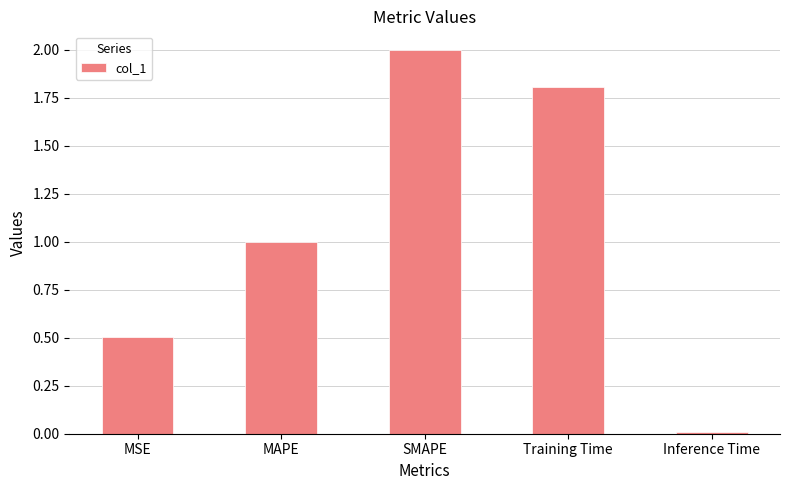

Where is the data nearest to the value 1?

MAPE